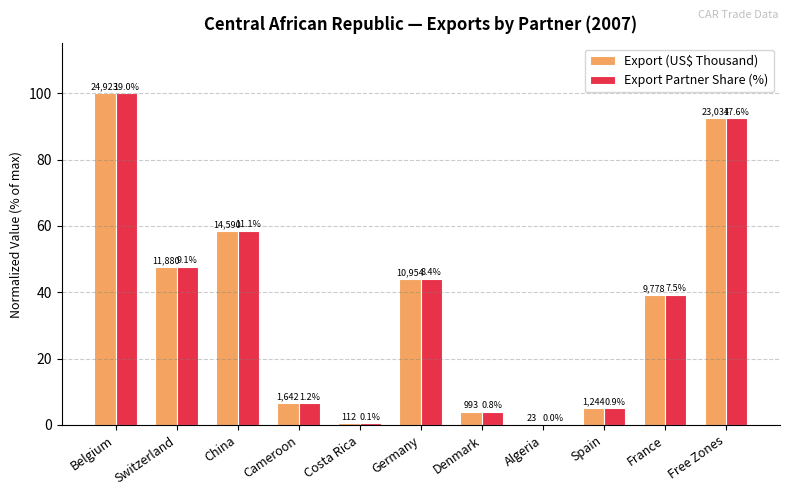

Are the bars grouped side by side (vs. stacked)?

Yes